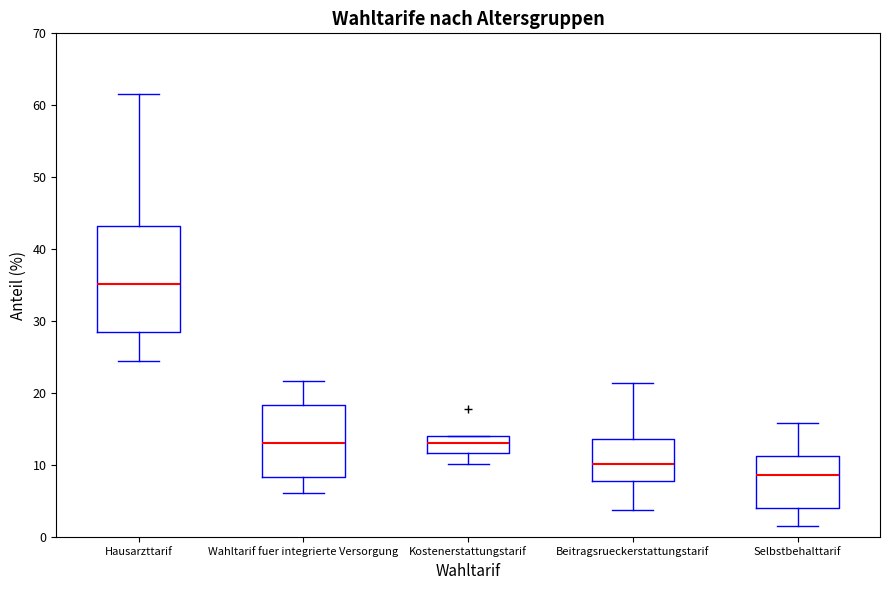

Reading left to right, transcribe this box plot: for each box, give where its median line is, the range the box spans, and where its two whiskers end, as read against the y-axis. The values are not printed on the chart, so give them approximately, as read against the axis.

Hausarzttarif: median 35, box 28 to 43, whiskers 24 to 62
Wahltarif fuer integrierte Versorgung: median 13, box 8 to 18, whiskers 6 to 22
Kostenerstattungstarif: median 13, box 12 to 14, whiskers 10 to 14
Beitragsrueckerstattungstarif: median 10, box 8 to 14, whiskers 4 to 21
Selbstbehalttarif: median 9, box 4 to 11, whiskers 1 to 16